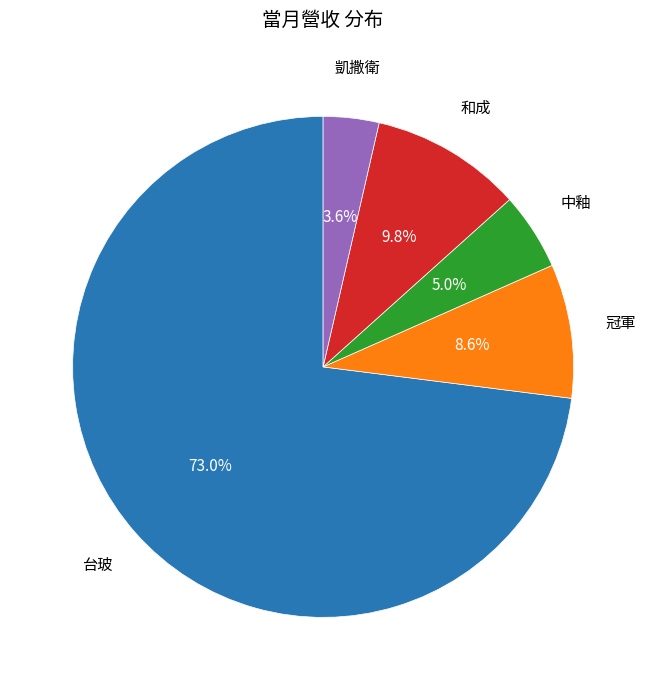

Is there any slice that represents more than half of the pie?

Yes